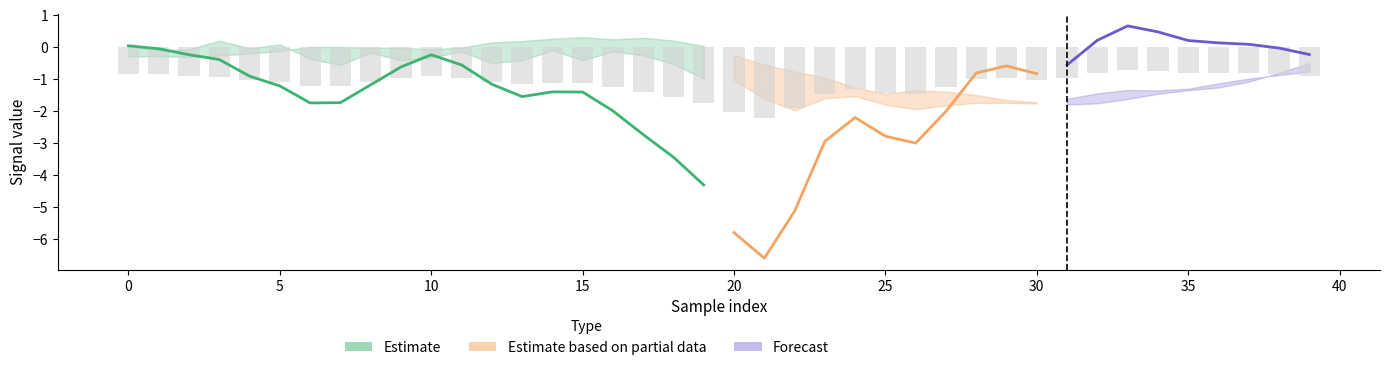

Reading left to right, list all the values displayed in this chart.

col_2: 0.0	-0.0	-0.2	-0.4	-0.9	-1.2	-1.7	-1.7	-1.2	-0.6	-0.2	-0.6	-1.2	-1.5	-1.4	-1.4	-2.0	-2.7	-3.4	-4.3	-5.8	-6.6	-5.1	-2.9	-2.2	-2.8	-3.0	-2.0	-0.8	-0.6	-0.8	-0.6	0.2	0.7	0.5	0.2	0.1	0.1	-0.0	-0.2
col_3: 0.0	-0.1	-0.1	0.2	-0.0	0.1	-0.4	-0.5	-0.2	-0.4	-0.3	-0.1	-0.5	-0.4	-0.1	-0.4	-0.1	-0.3	-0.5	-1.0	-1.0	-1.6	-2.0	-1.6	-1.5	-1.8	-1.9	-1.8	-1.7	-1.7	-1.8	-1.8	-1.8	-1.6	-1.5	-1.3	-1.3	-1.1	-0.8	-0.5
col_4: -0.3	-0.3	-0.3	-0.3	-0.2	-0.1	0.0	0.0	-0.0	-0.0	-0.1	-0.0	0.2	0.2	0.3	0.3	0.2	0.3	0.2	0.0	-0.2	-0.5	-0.8	-0.9	-1.3	-1.5	-1.3	-1.4	-1.5	-1.6	-1.7	-1.6	-1.4	-1.3	-1.3	-1.3	-1.1	-1.0	-0.9	-0.8